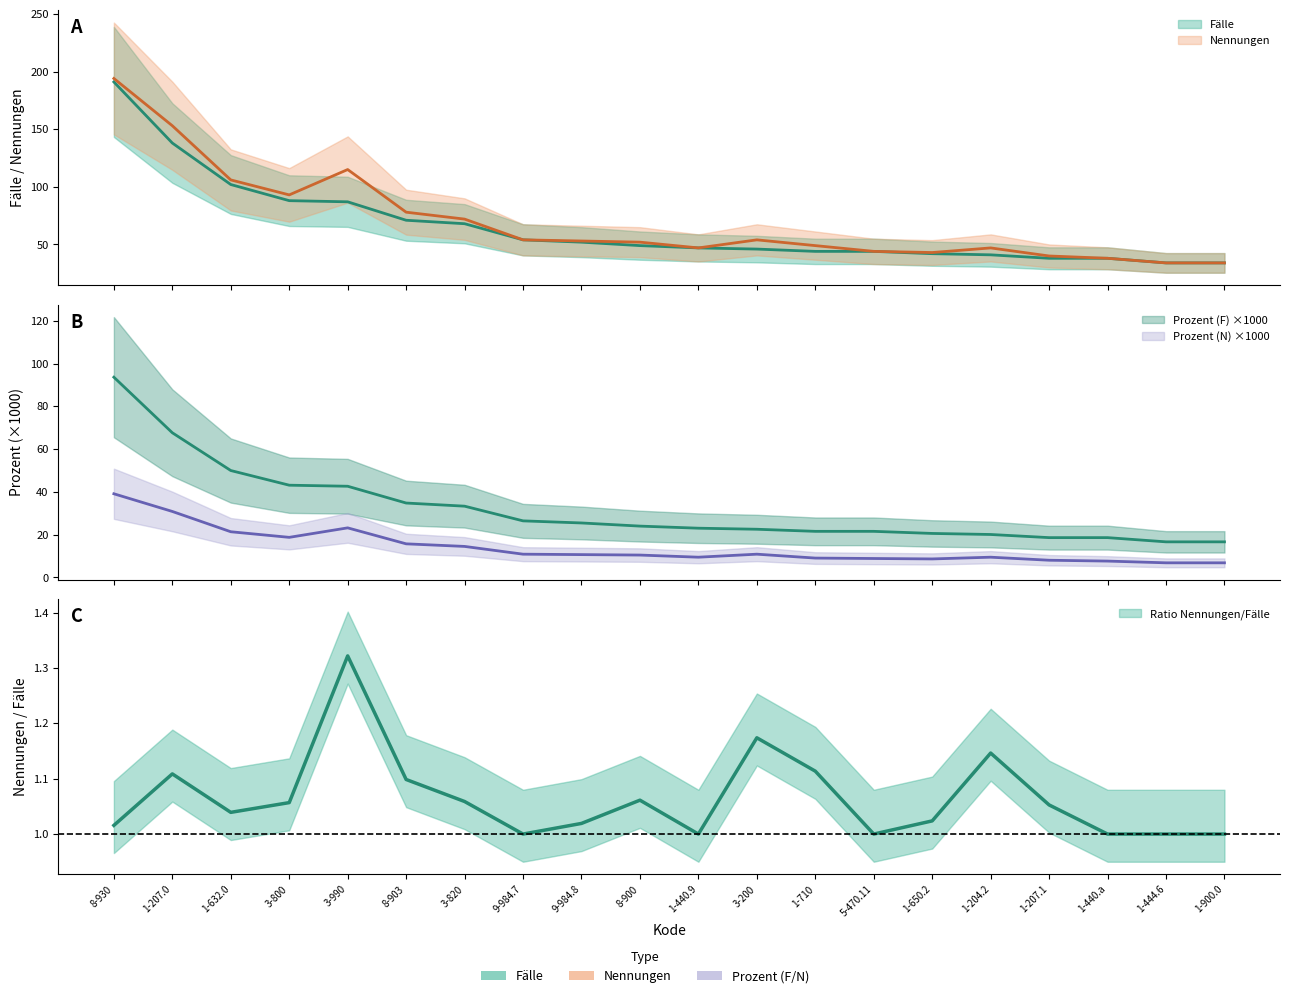

Between 3-820 and 8-903, which is larger?

8-903